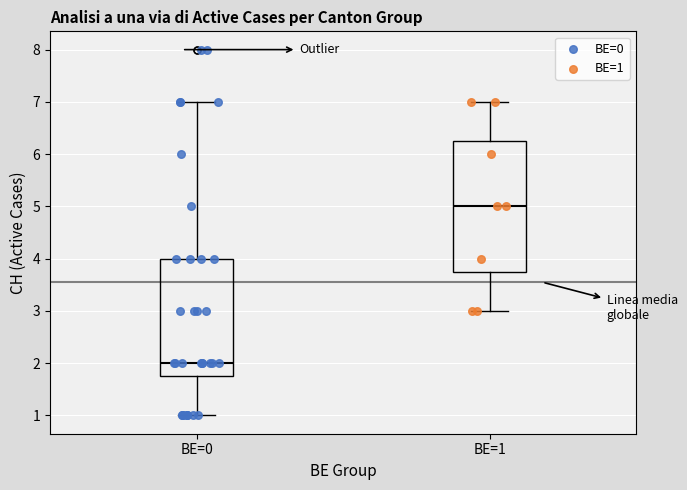

Which box is the tallest, from its lower edge to its upper edge?

BE=1